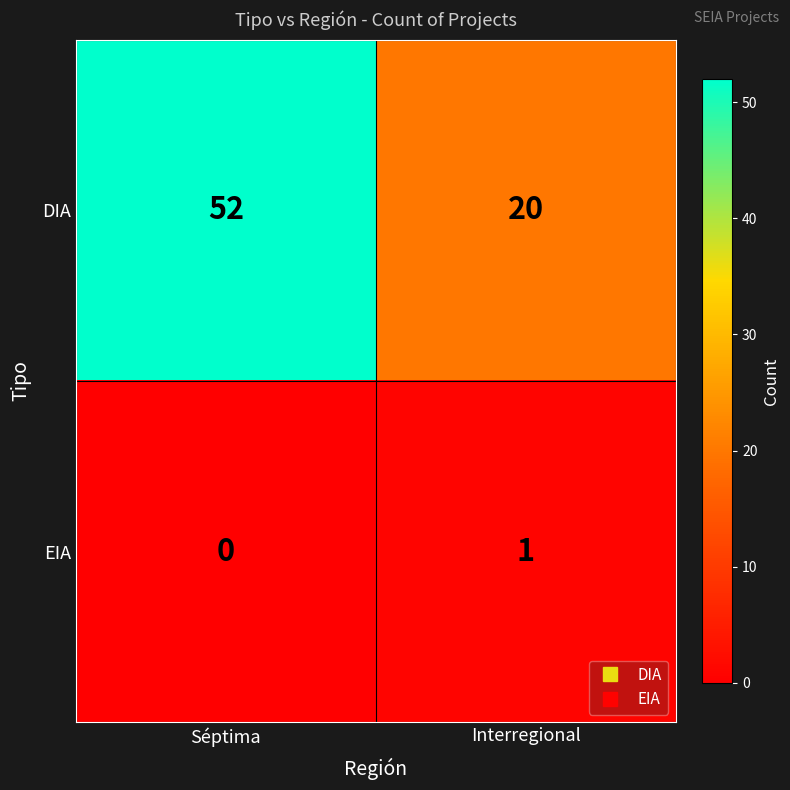

Which series has the largest total across all categories?

DIA